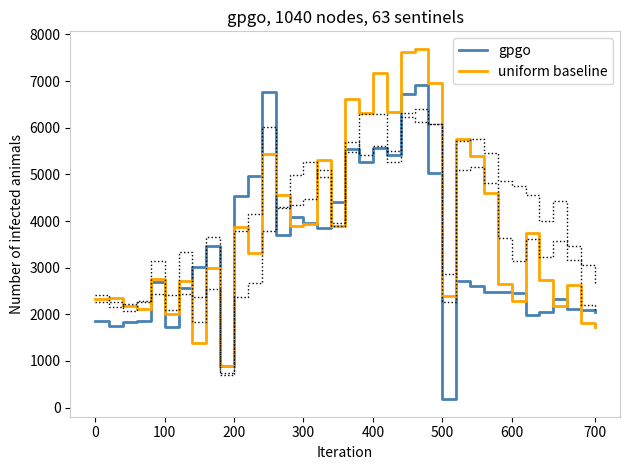

Between 0 and 11, which is larger?

11